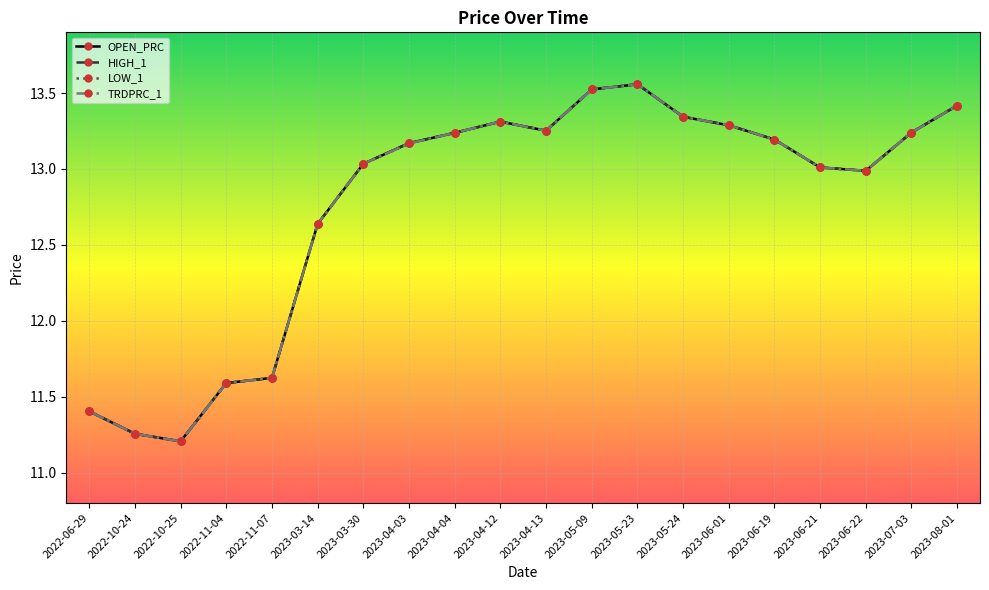

What is the sum of all LOW_1 values?

255.3